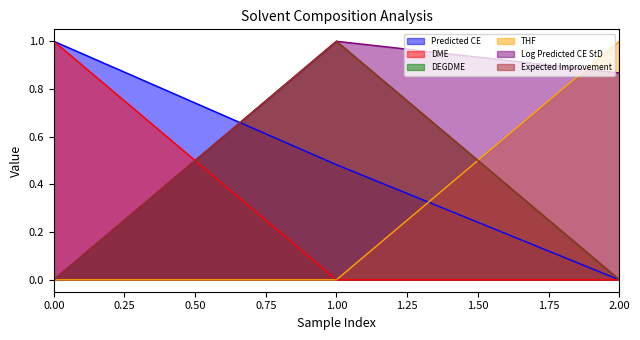

Which series has the largest total across all categories?

Log Predicted CE StD